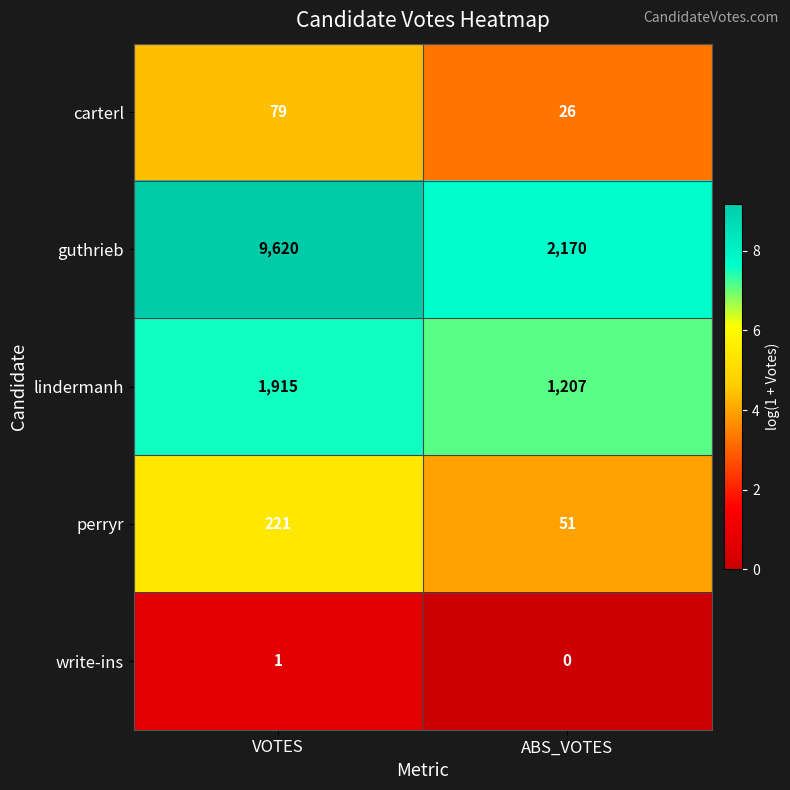

How many distinct data groups are displayed?

5